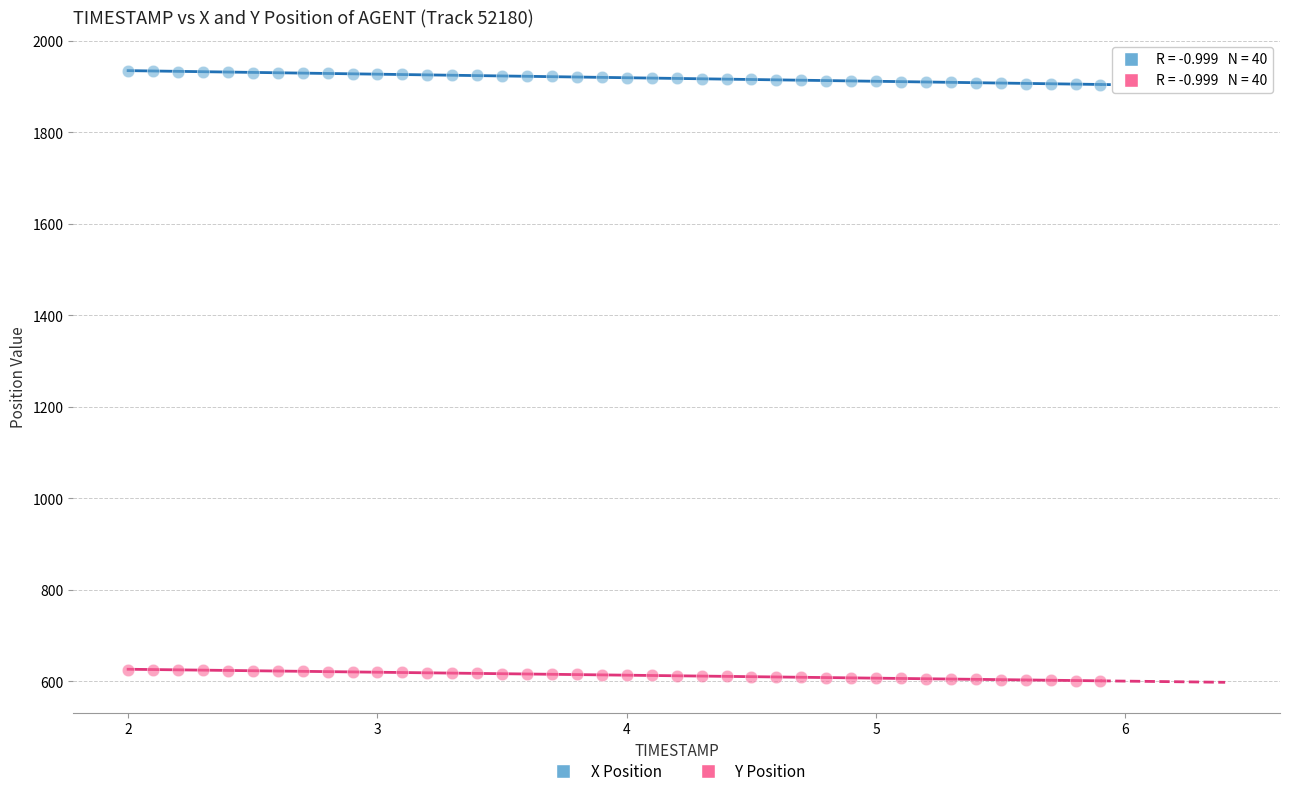

Across all data points, what is the range of Y values (max minus min)?

1333.9